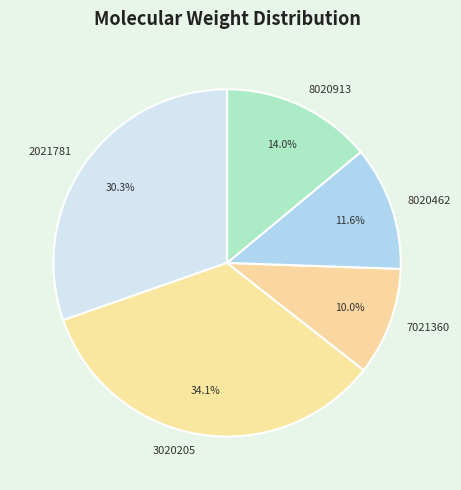

Is there a majority slice in this chart?

No